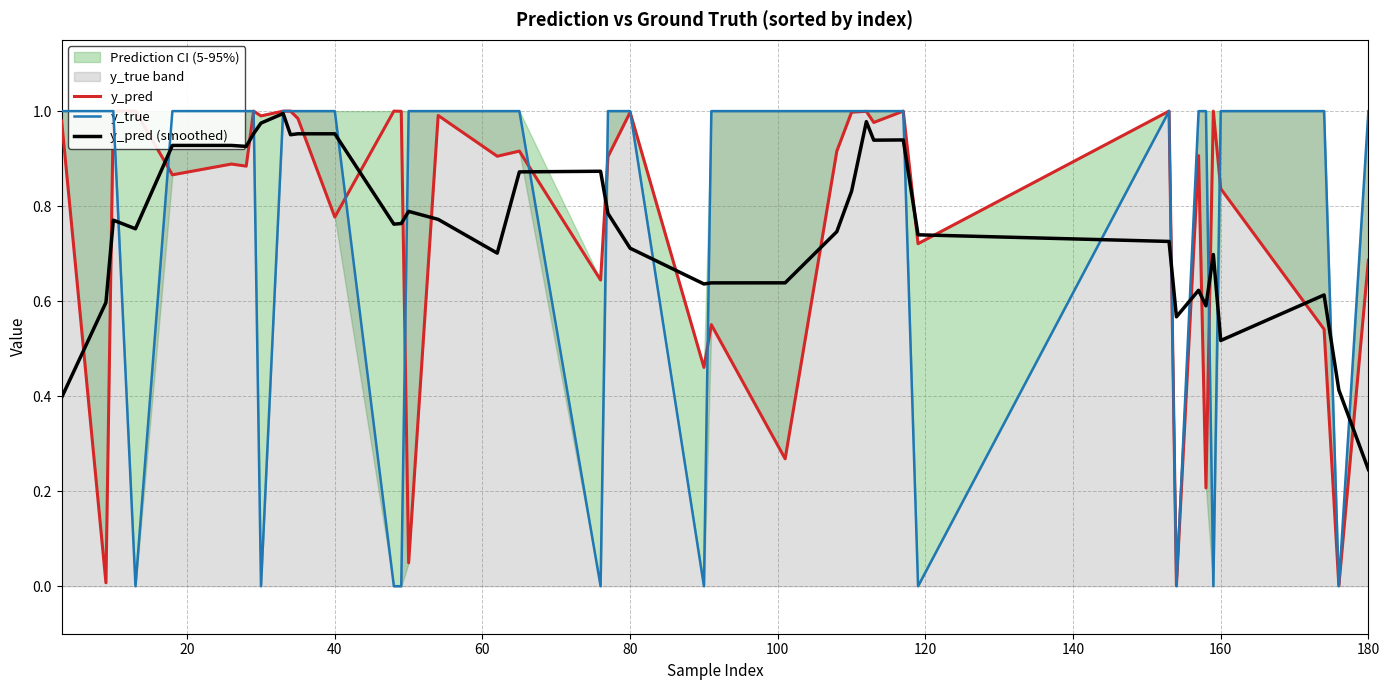

At which label does y_pred (smoothed) reach its minimum?

180